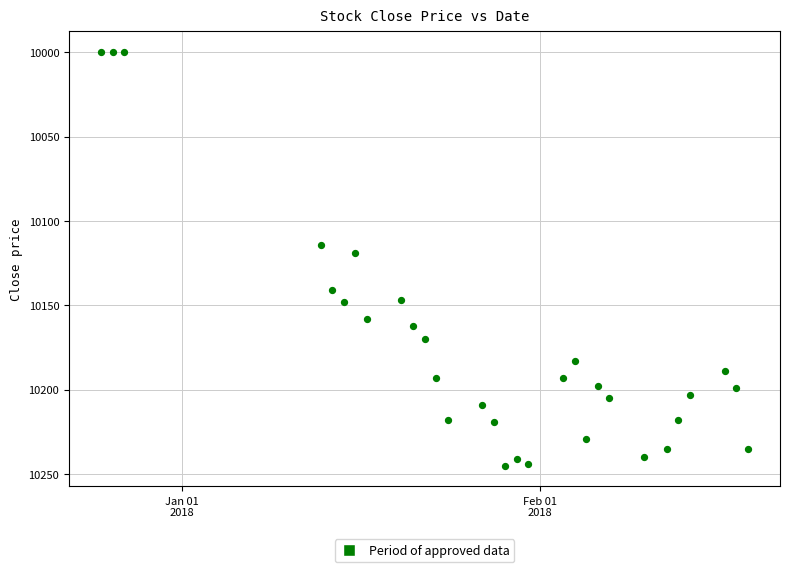

What is the range of Y values (max minus min)?

245